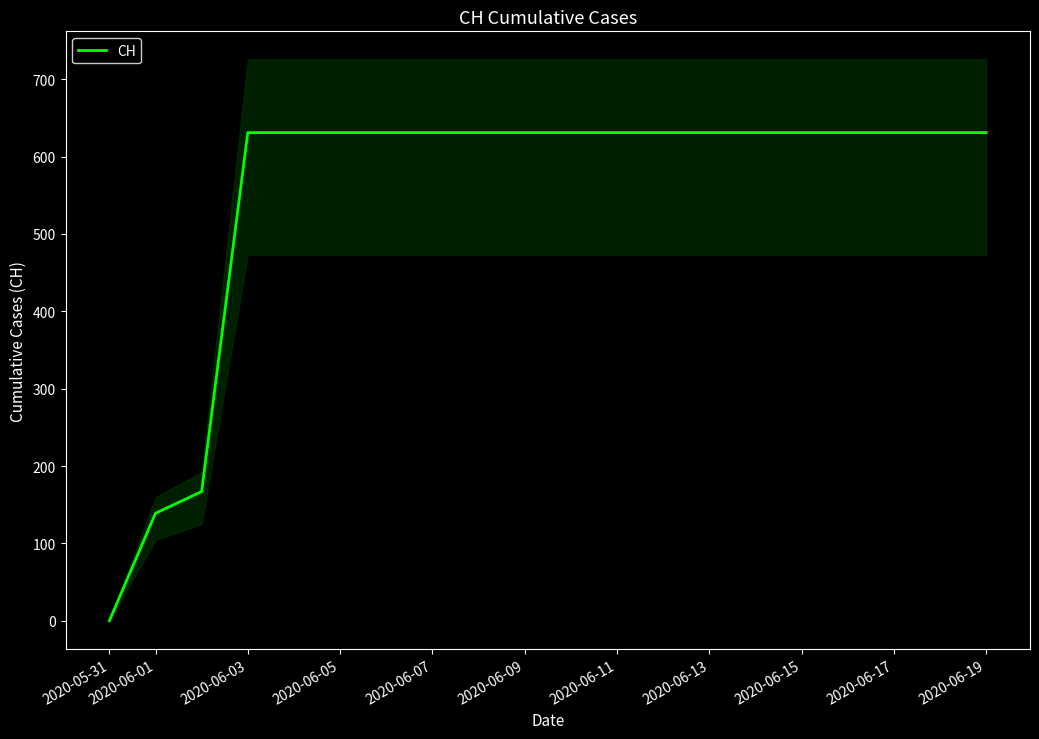

At which label does CH reach its minimum?

2020-05-31